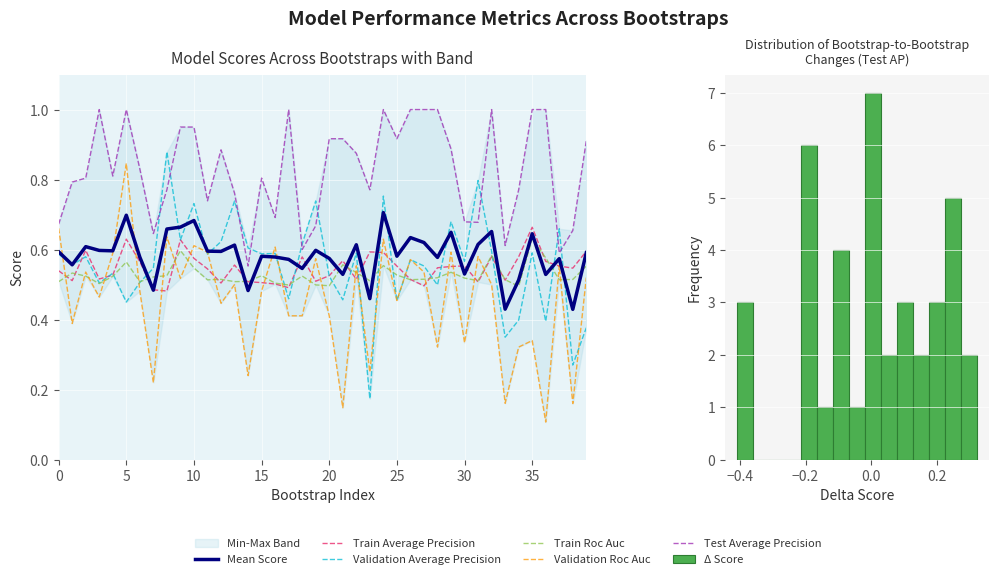

Which series has the widest spread of values?

Validation Roc Auc